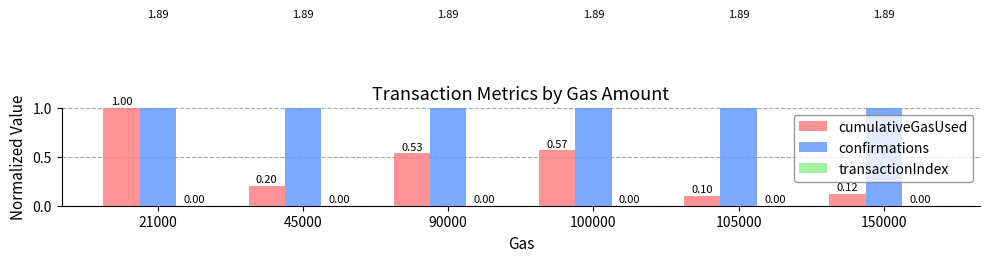

How many bars are there in total?

18